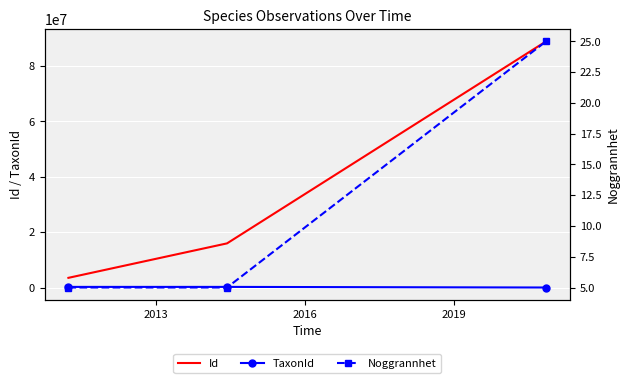

How many Noggrannhet values are between 5 and 25?

3